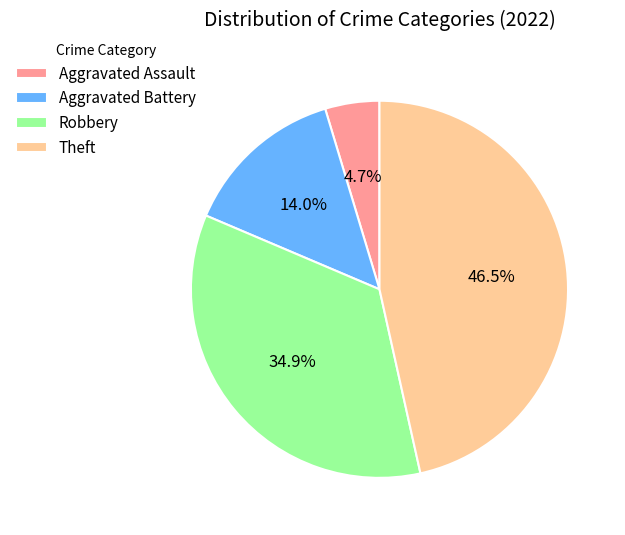

Count the number of slices in the pie.

4